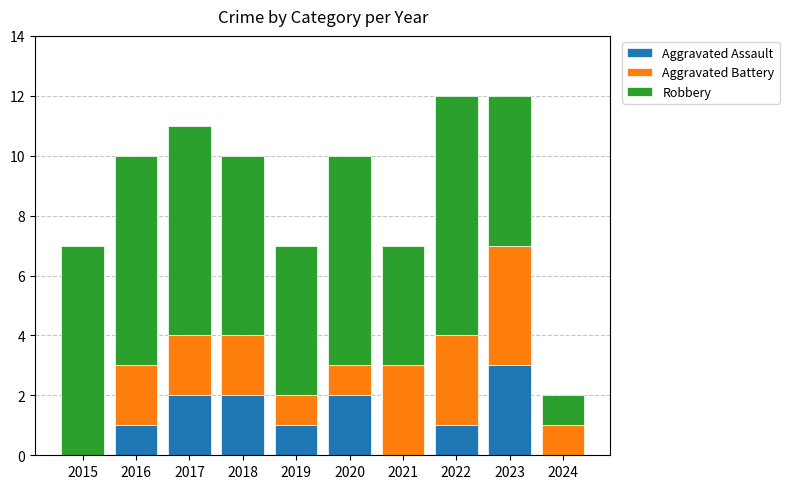

Are the bars horizontal?

No